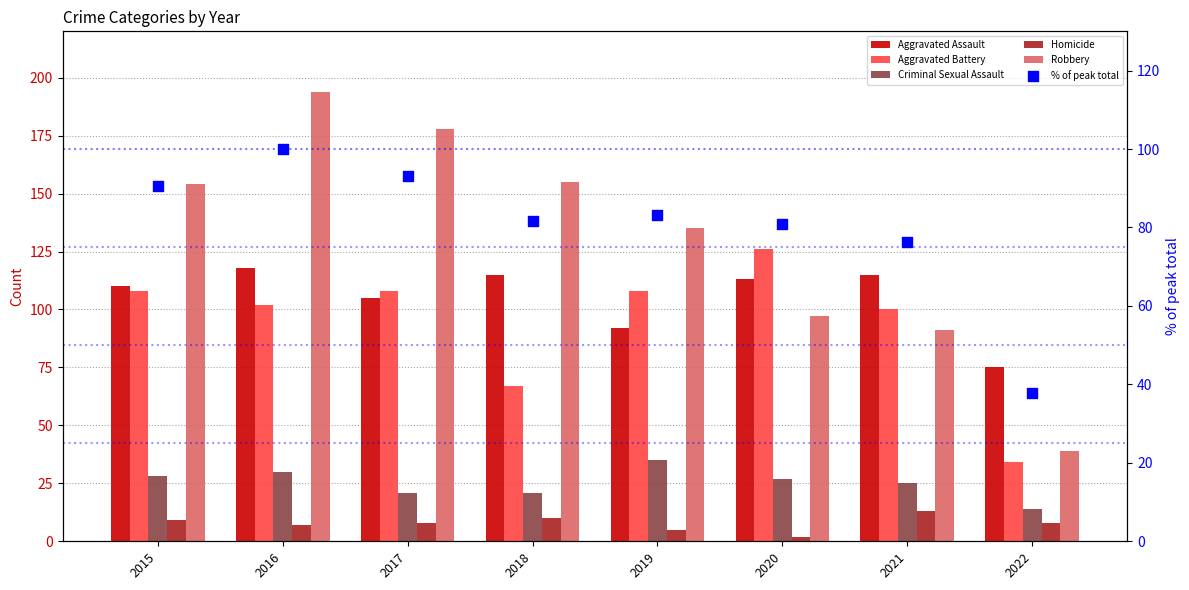

Which series has the largest total across all categories?

Robbery